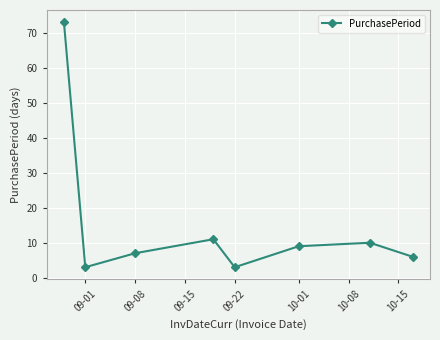

Reading right to left, what are all the values shown in this chart?

6	10	9	3	11	7	3	73